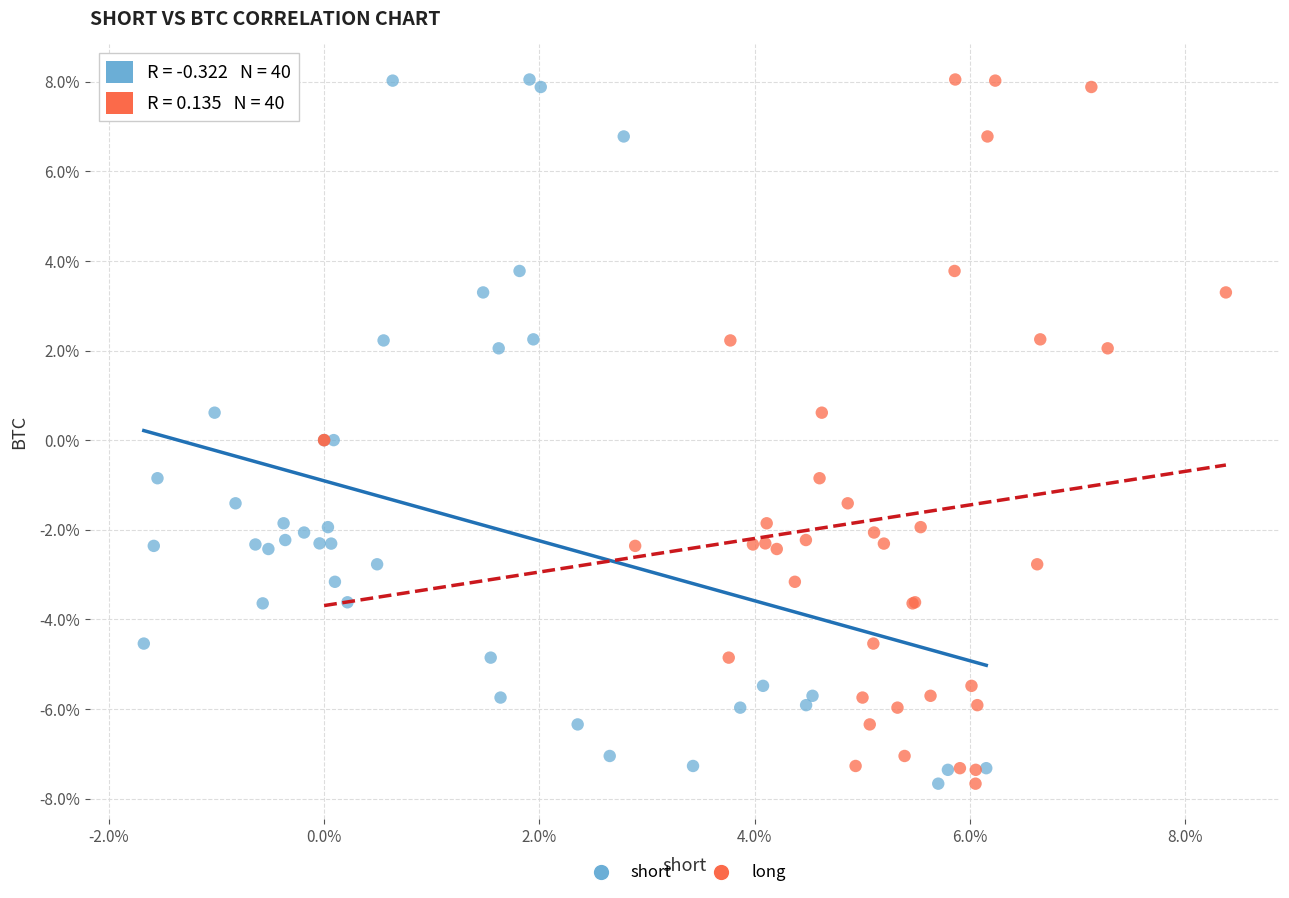

What are all the series names shown in the legend?

short, long